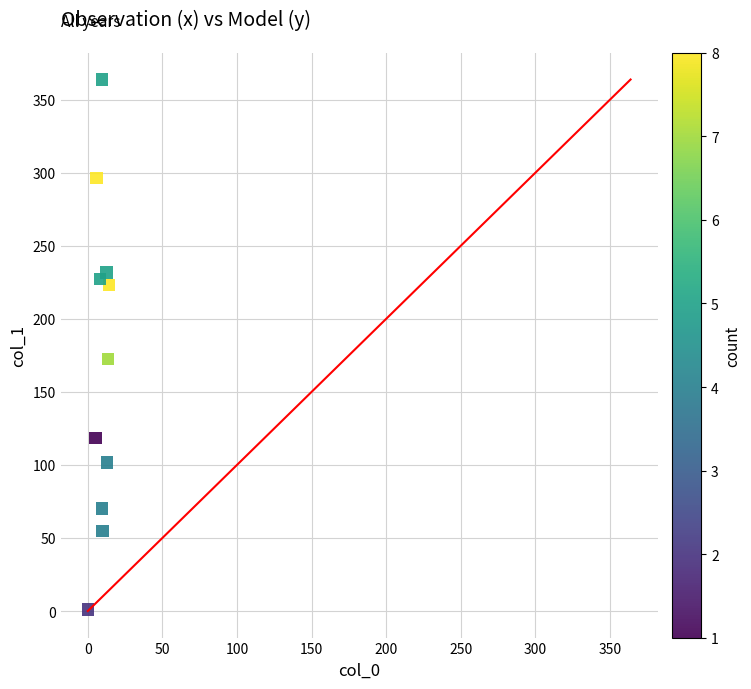

What Y value in the scatter plot is closest to 182?

172.7